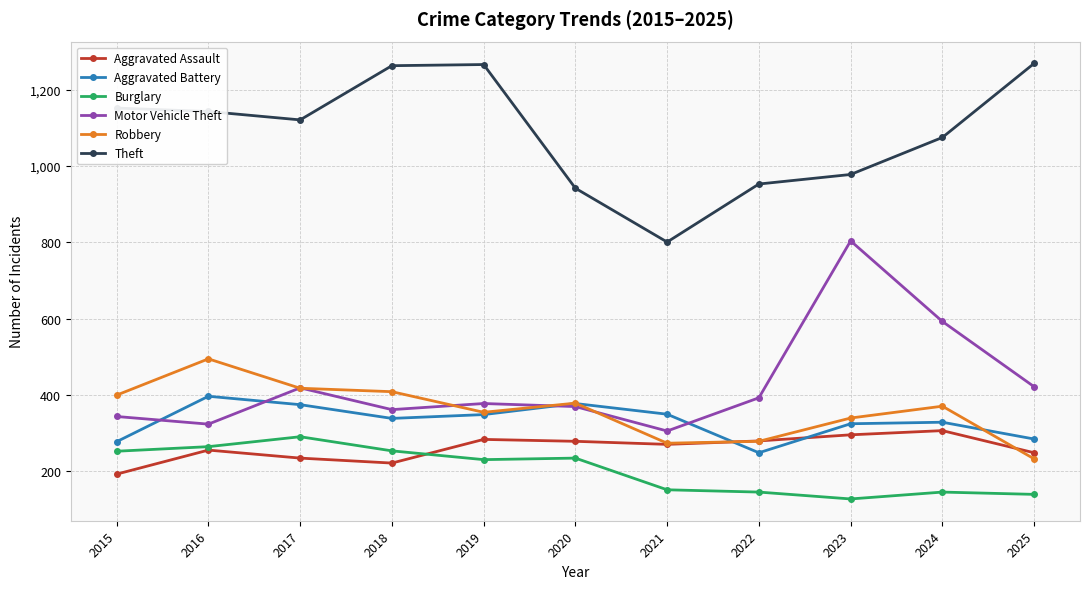

Is the value of Aggravated Assault at 2017 greater than the value of Aggravated Battery at 2024?

No